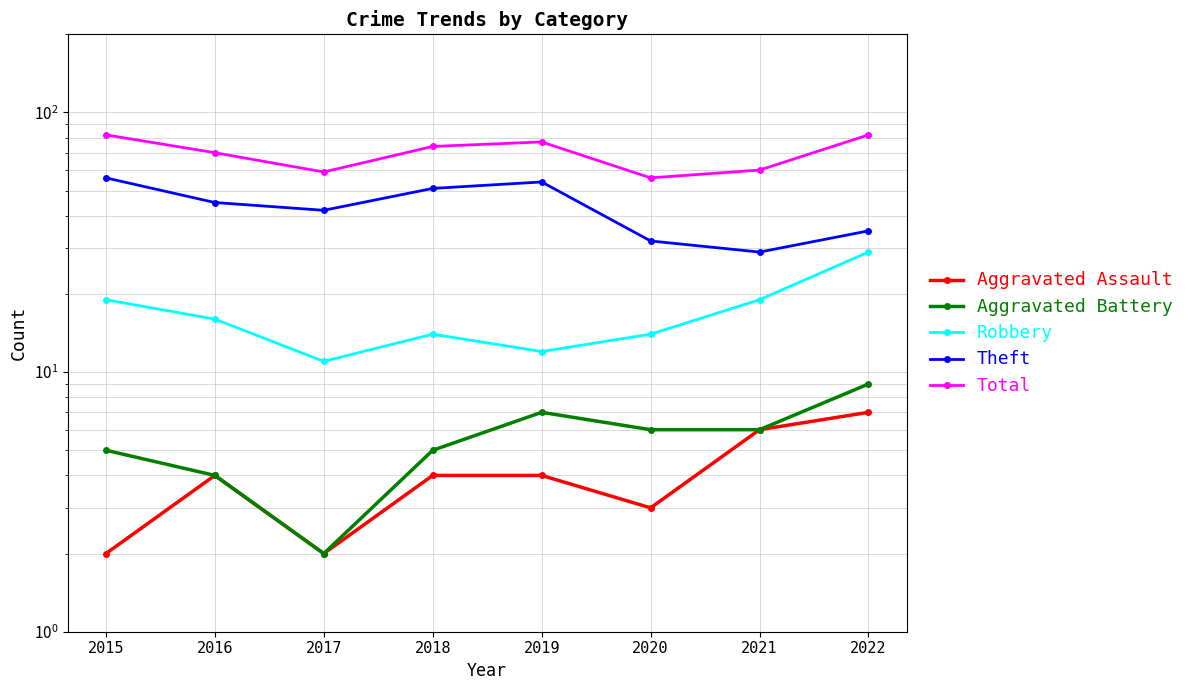

At which category does the chart reach its minimum across all series?

2015